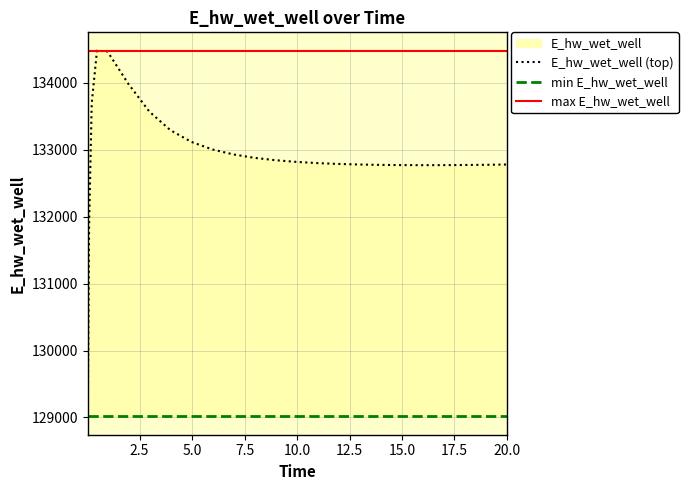

Where is the first local maximum?

0.46875